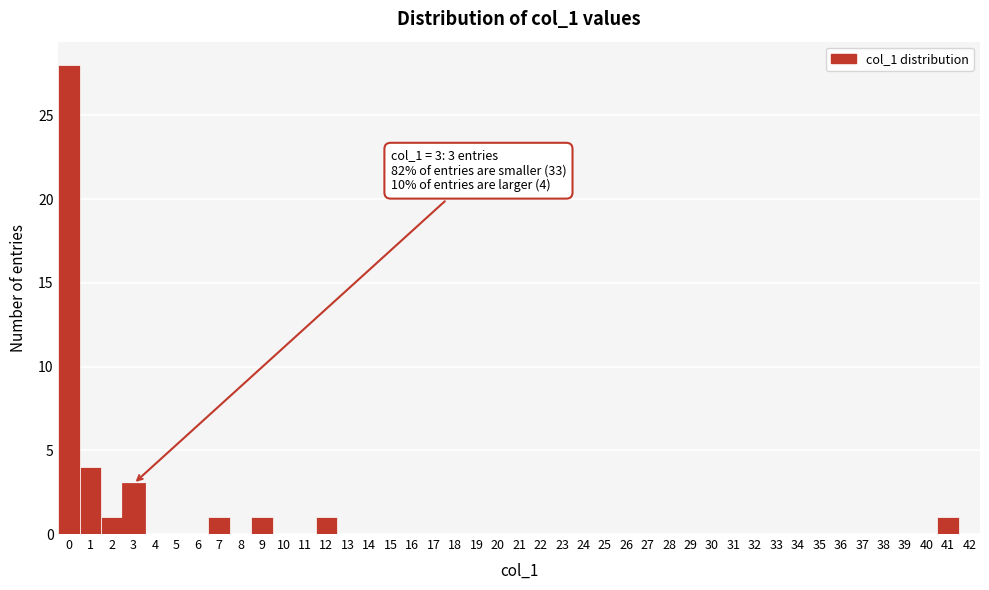

Which range on the x-axis has the tallest bar?

-0.5 to 0.5